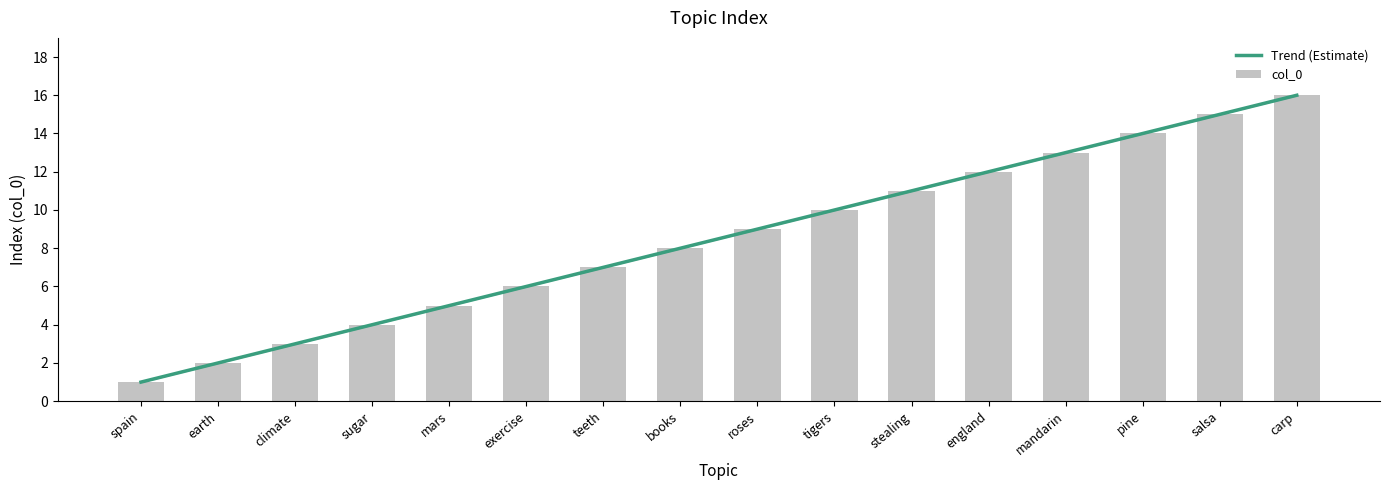

What position from the right is spain?

16